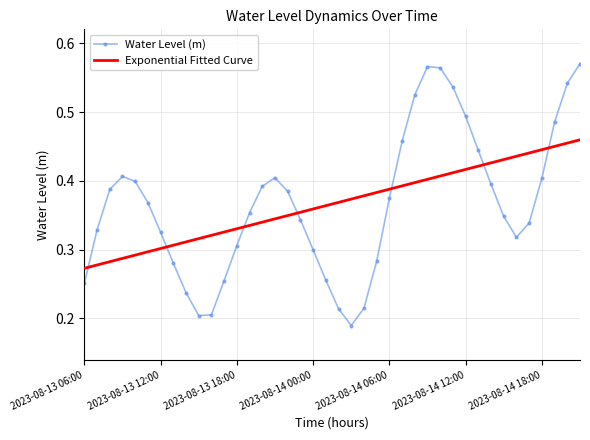

How many times do Exponential Fitted Curve and Water Level (m) cross each other?

7